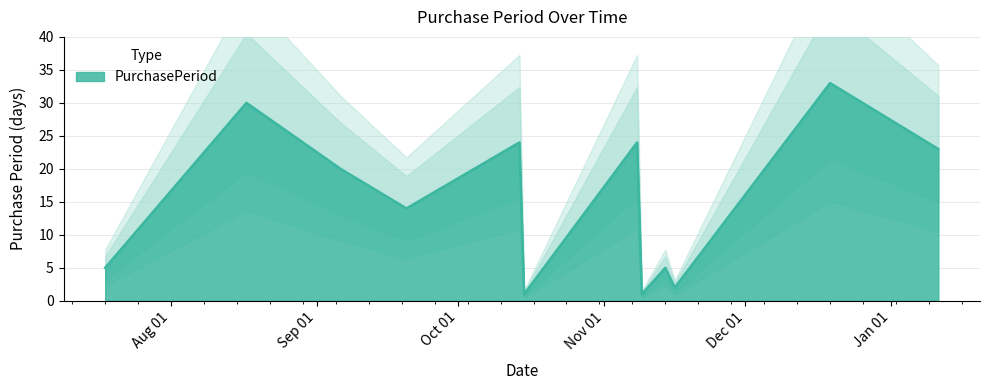

Where does the data first go above 20?

2016-08-17